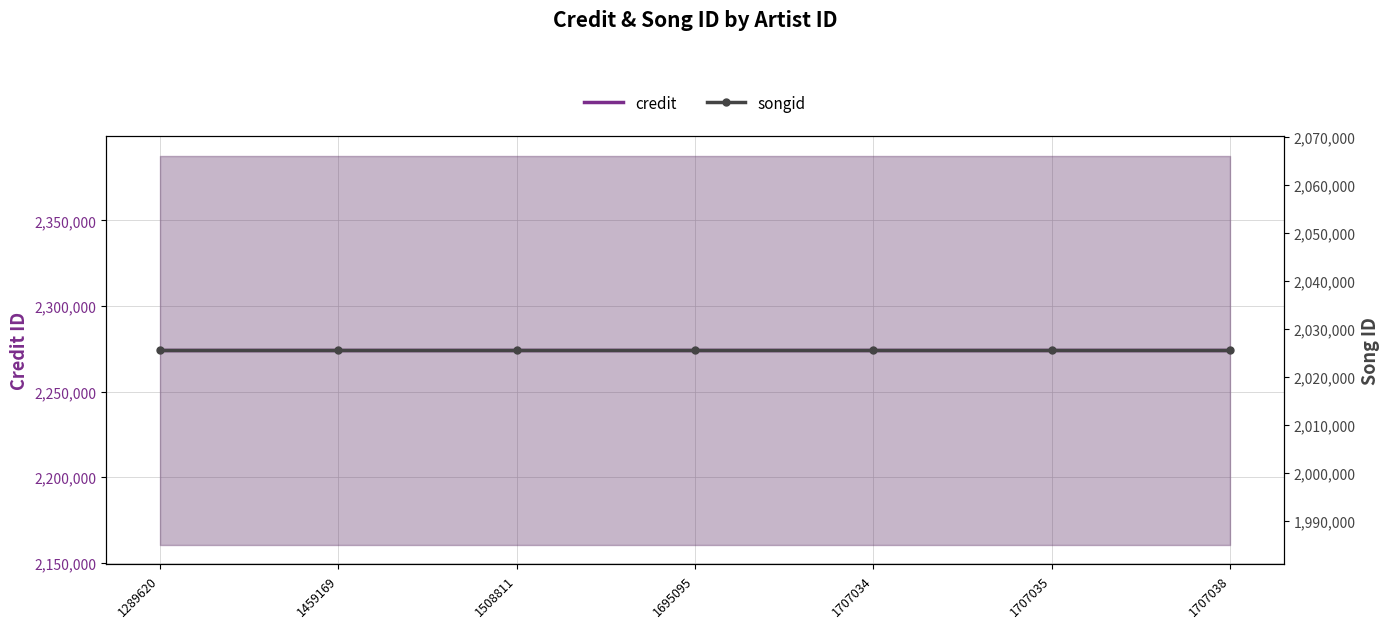

What are all the series names shown in the legend?

credit, songid